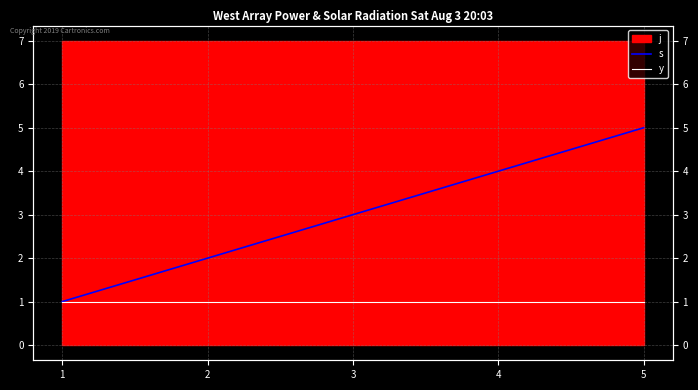

The s series shows 1 at 1. True or false?

True